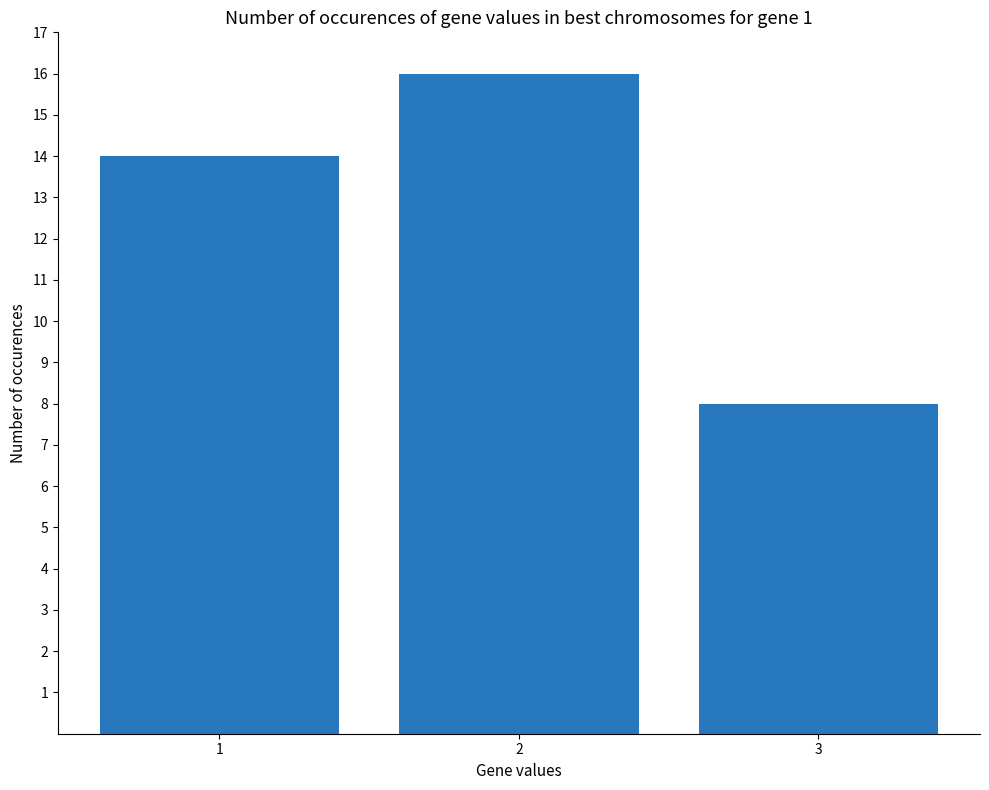

Are the bars horizontal?

No